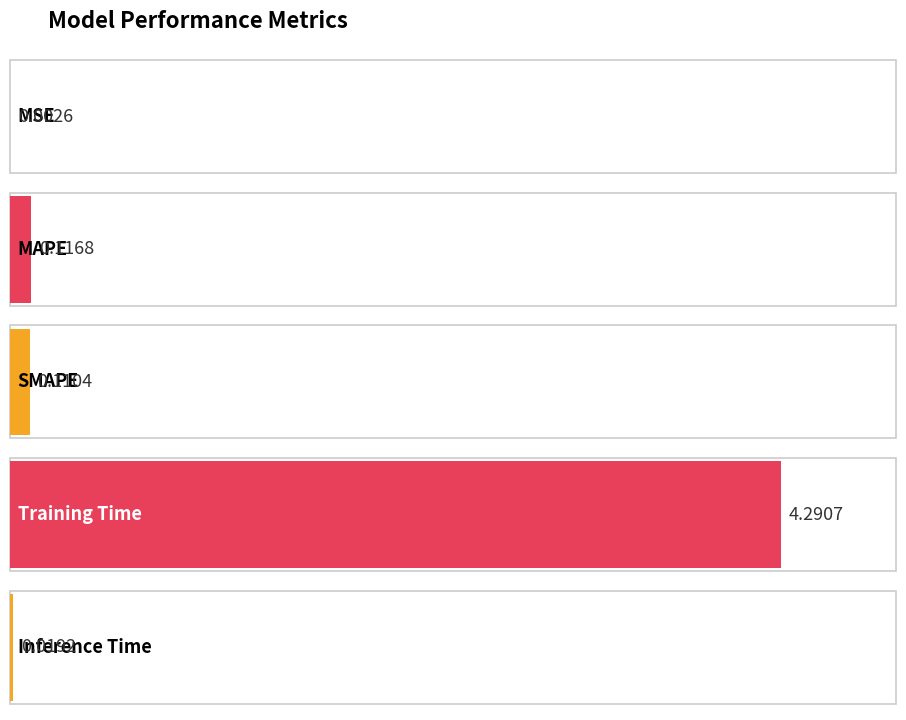

What is the change in value from SMAPE to Inference Time?

-0.1